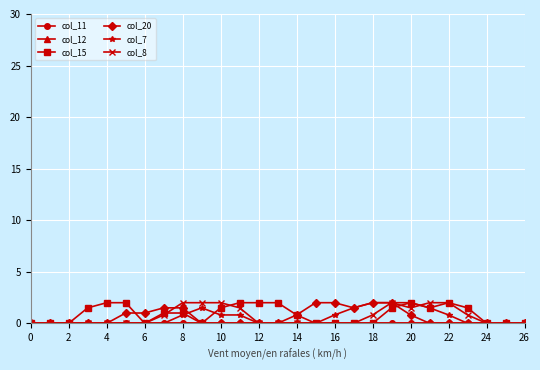

Does the chart have visible grid lines?

Yes